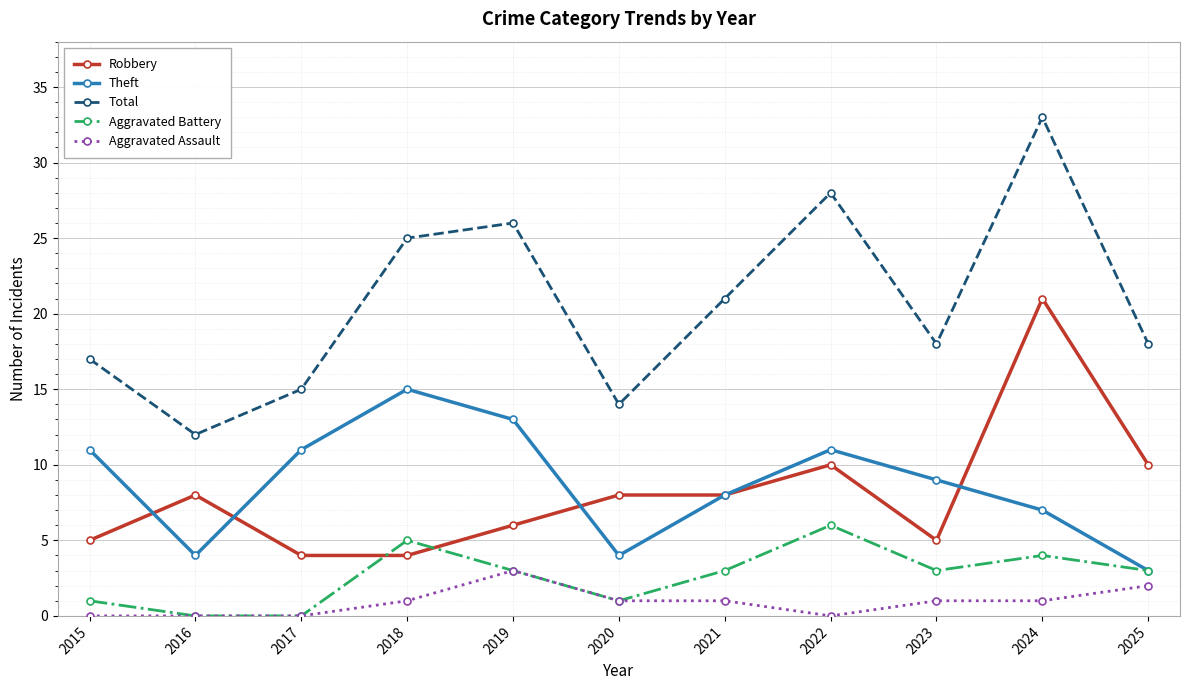

Count the number of data series in this chart.

5